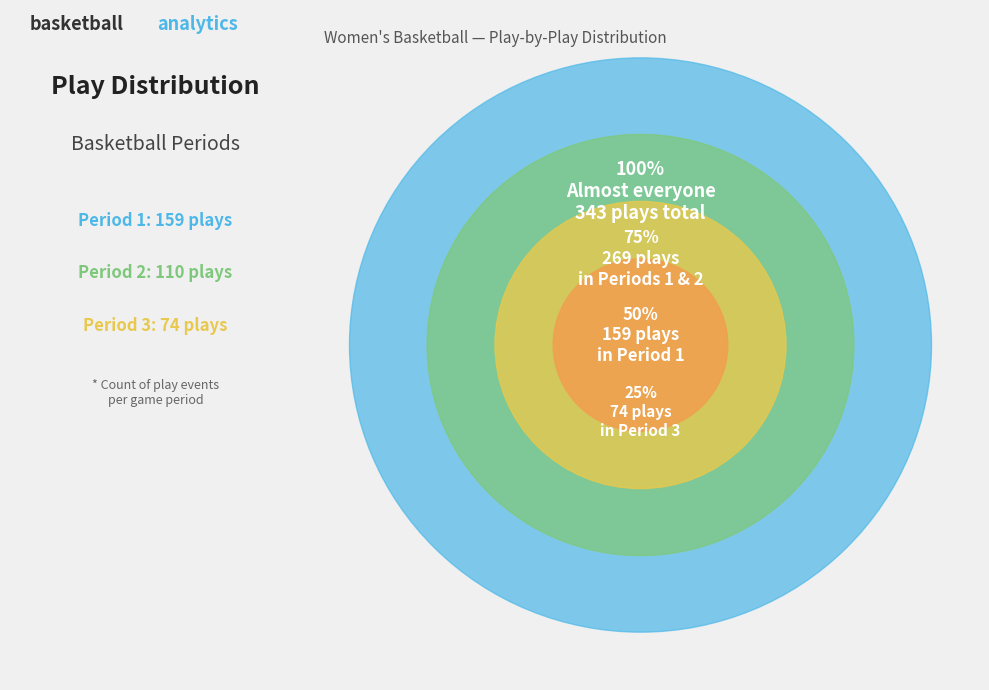

The Period 2 slice represents 32% of the pie. True or false?

True